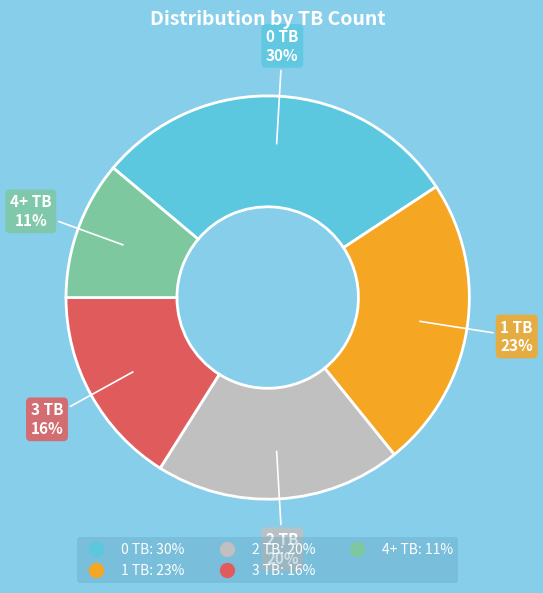

How many segments does this pie chart have?

5